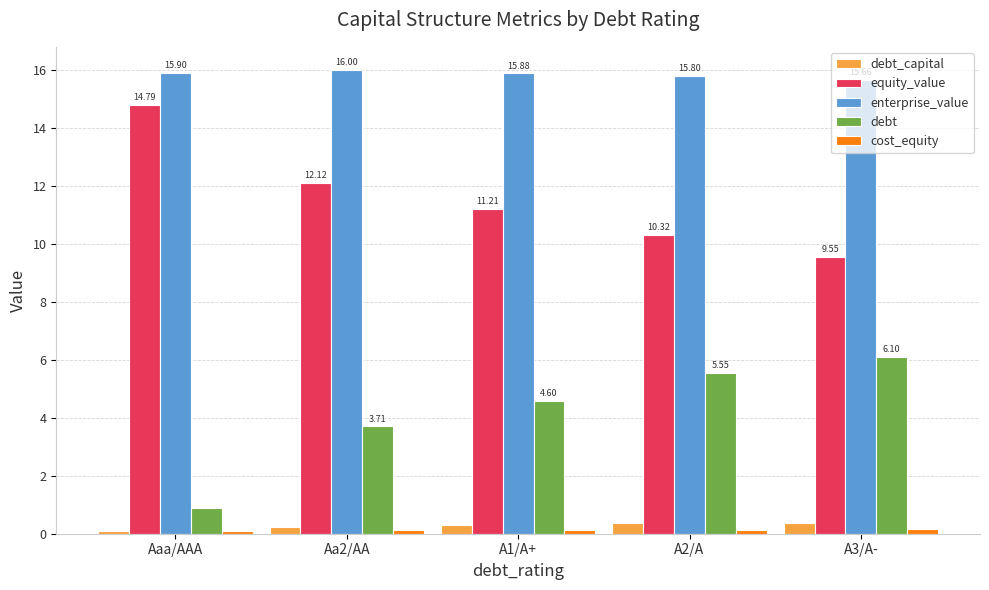

What is the sum of the debt_capital values at Aaa/AAA and A2/A?

0.5